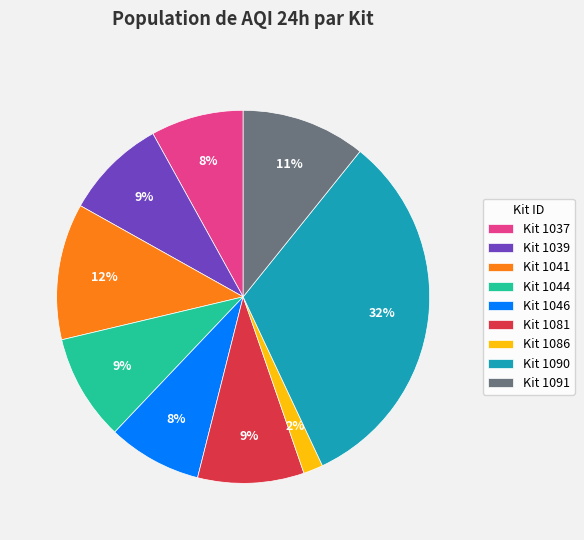

True or false: Kit 1091 accounts for 11% of the total.

True